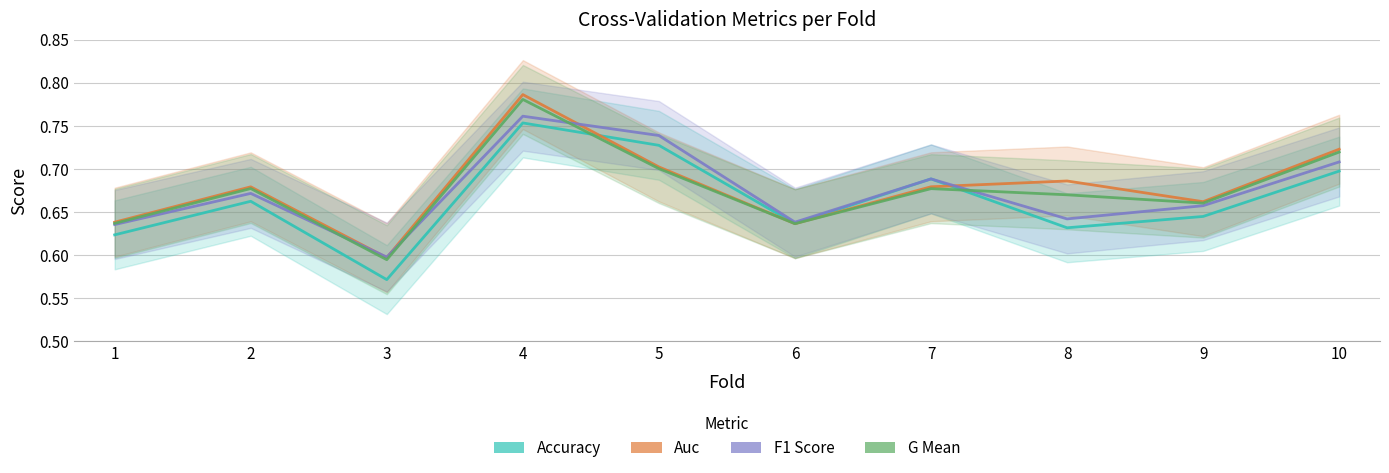

What is the difference between the second highest and minimum values in the f1_score series?

0.1